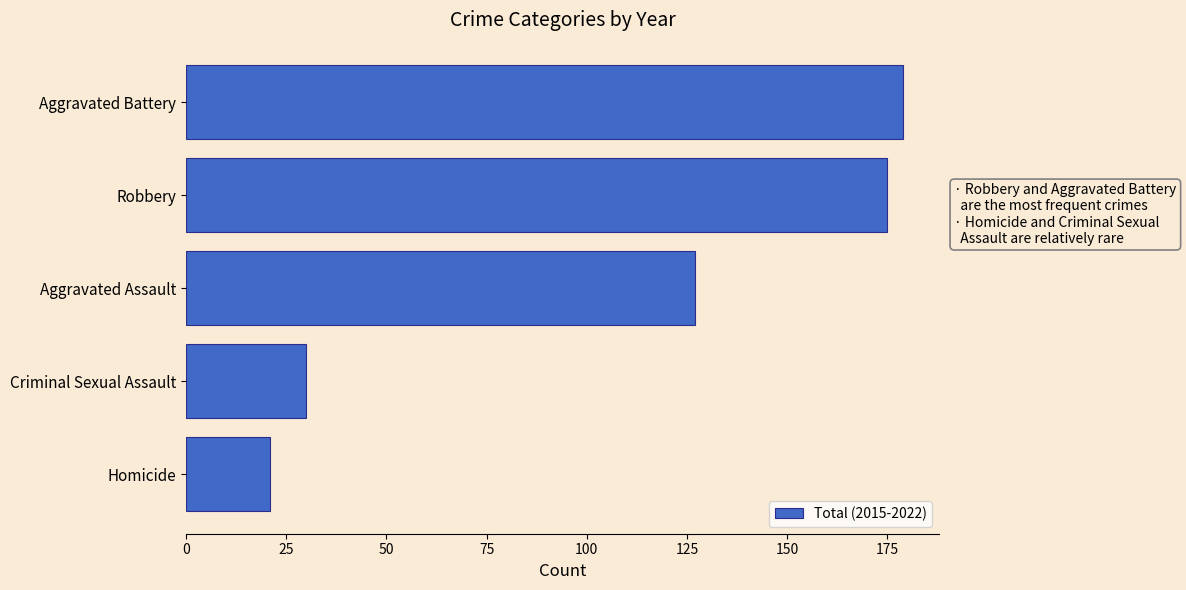

Between Homicide and Aggravated Battery, which is larger?

Aggravated Battery